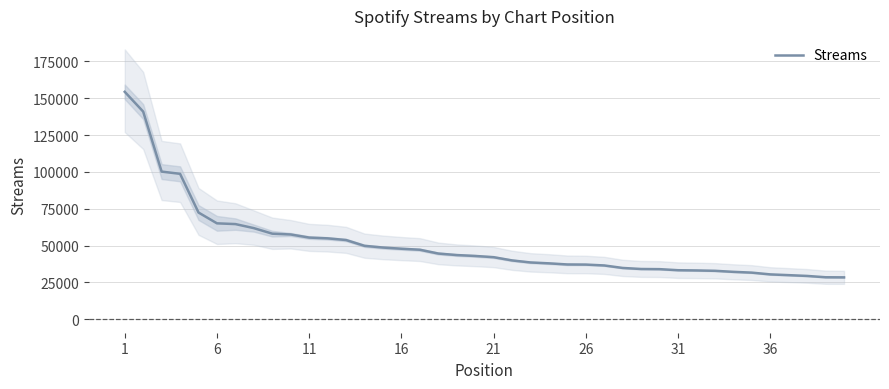

What is the minimum value for Streams?

28415